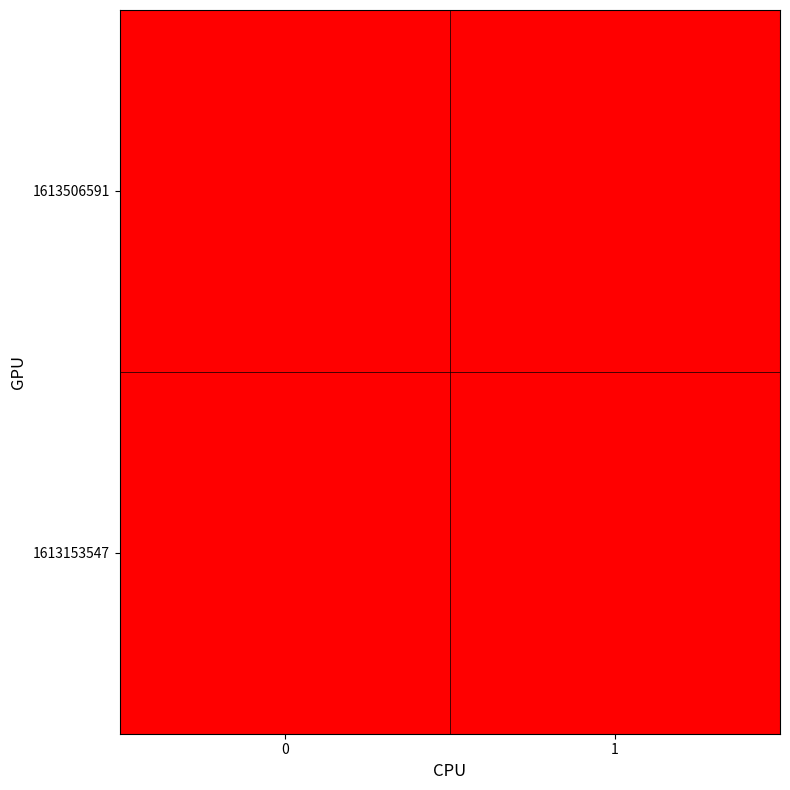

Reading right to left, transcribe all the data shown in this chart.

1613153547: 1=0	0=0
1613506591: 1=0	0=1